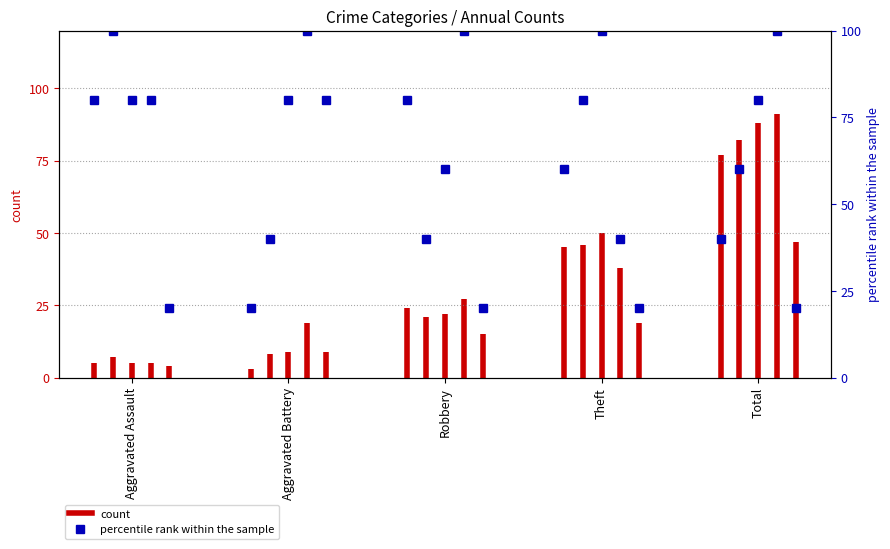

What is the label of the 2nd point from the right?

Theft